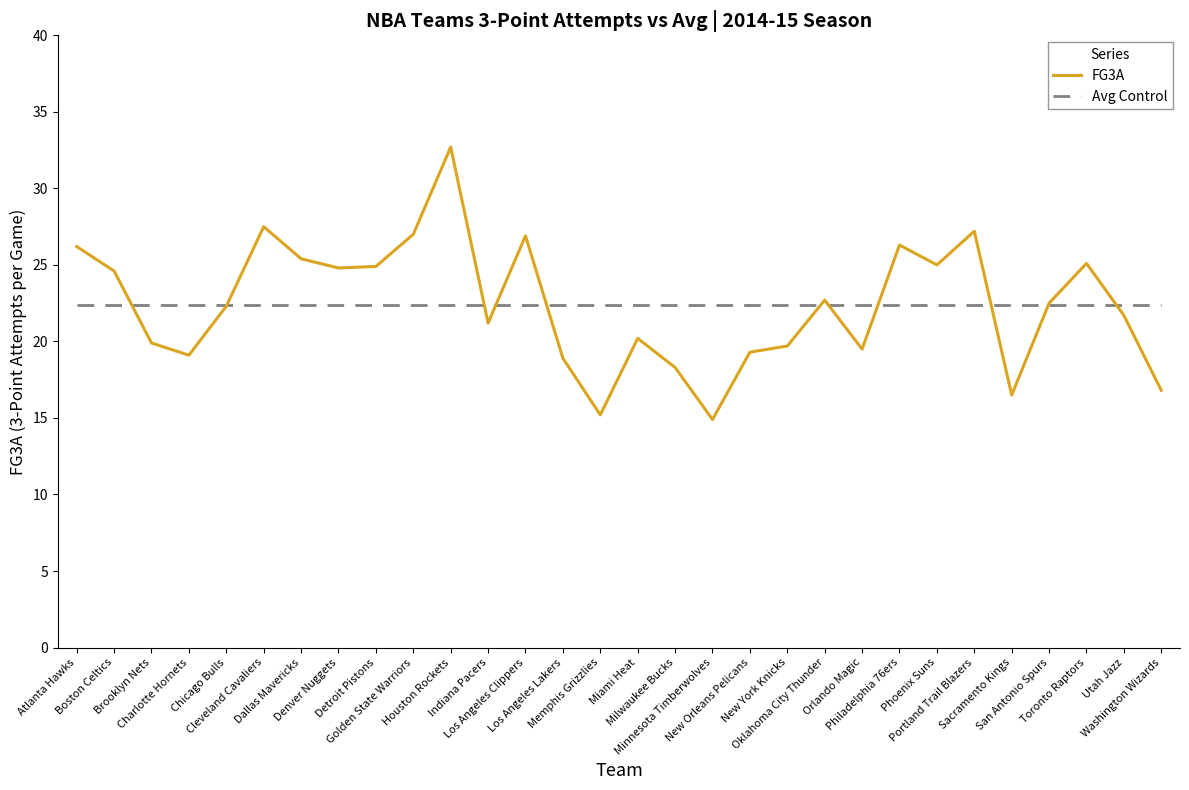

The Avg Control series shows 22.4 at Sacramento Kings. True or false?

True